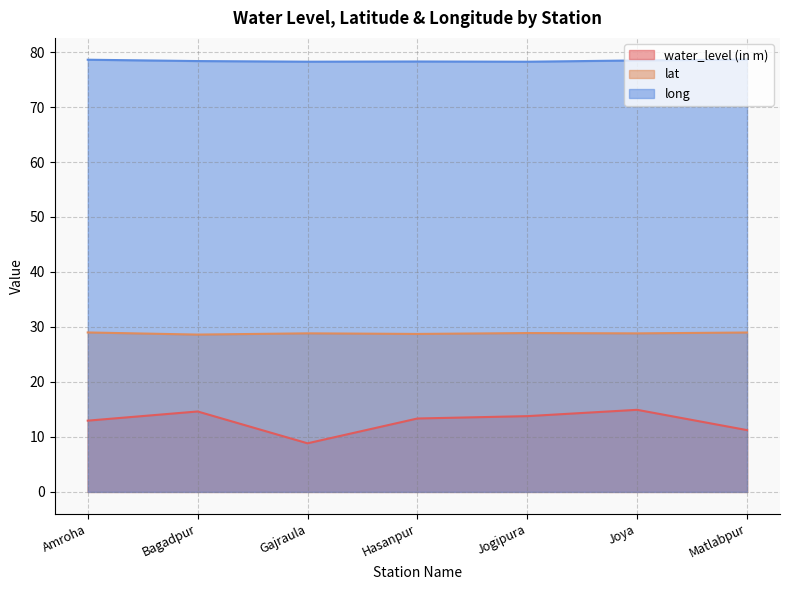

What are all the series names shown in the legend?

water_level (in m), lat, long